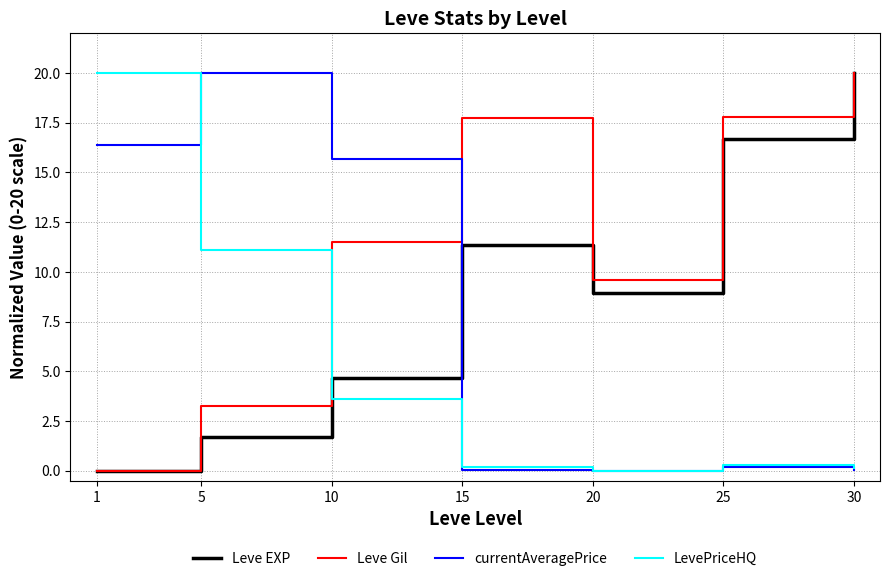

What is the maximum value shown in the chart?

20.0